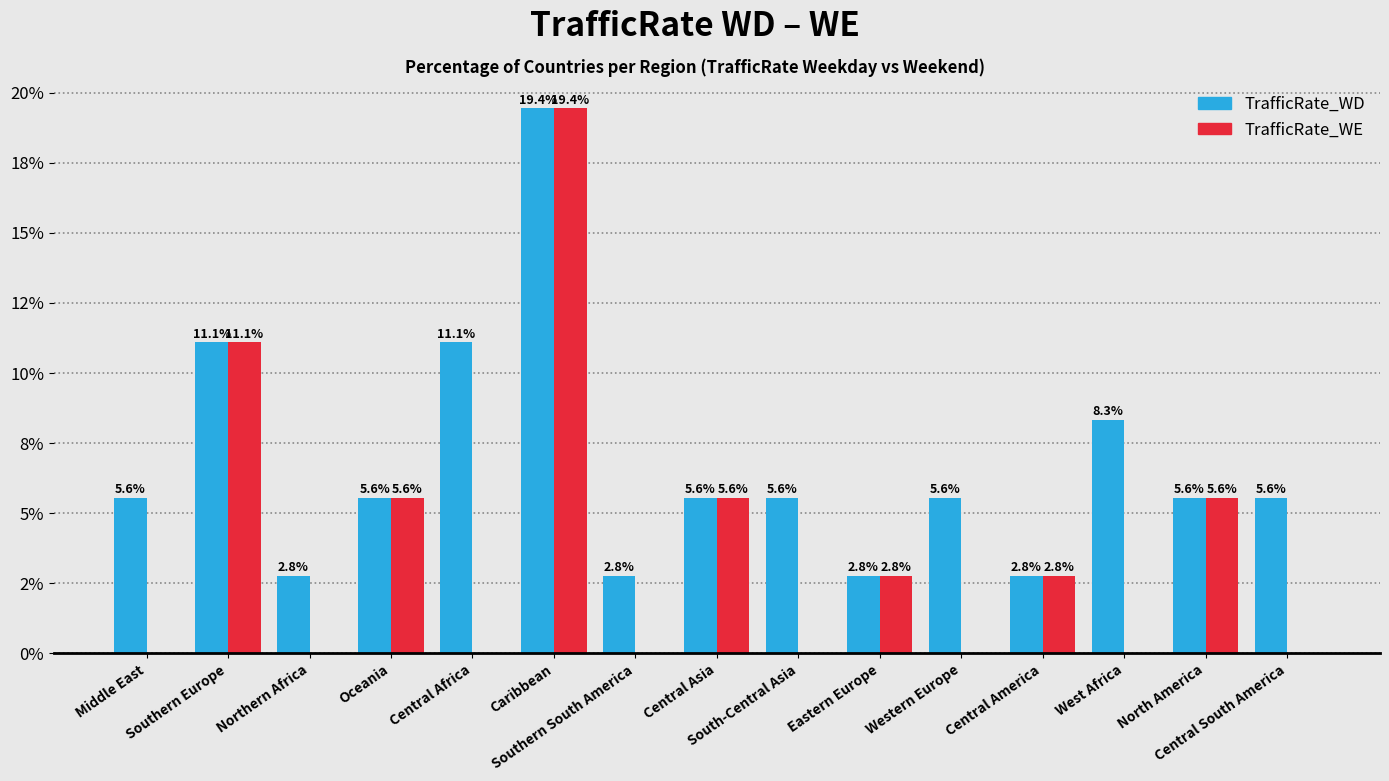

What is the difference between the second highest and second lowest values in the TrafficRate_WE series?

11.1